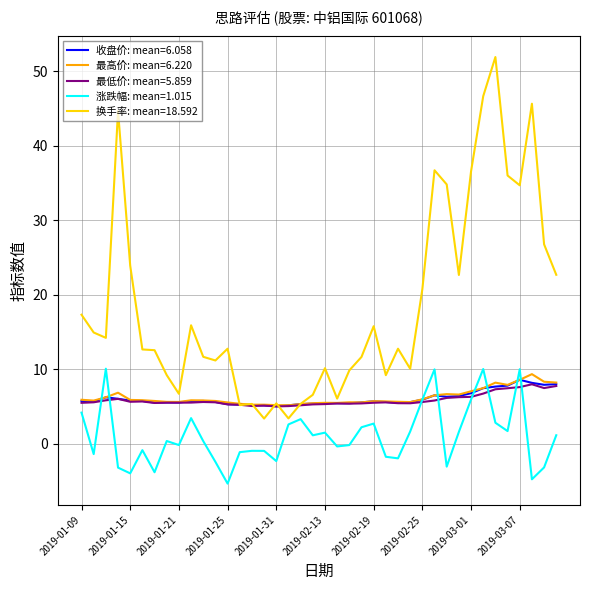

What is the greatest value displayed?

51.9